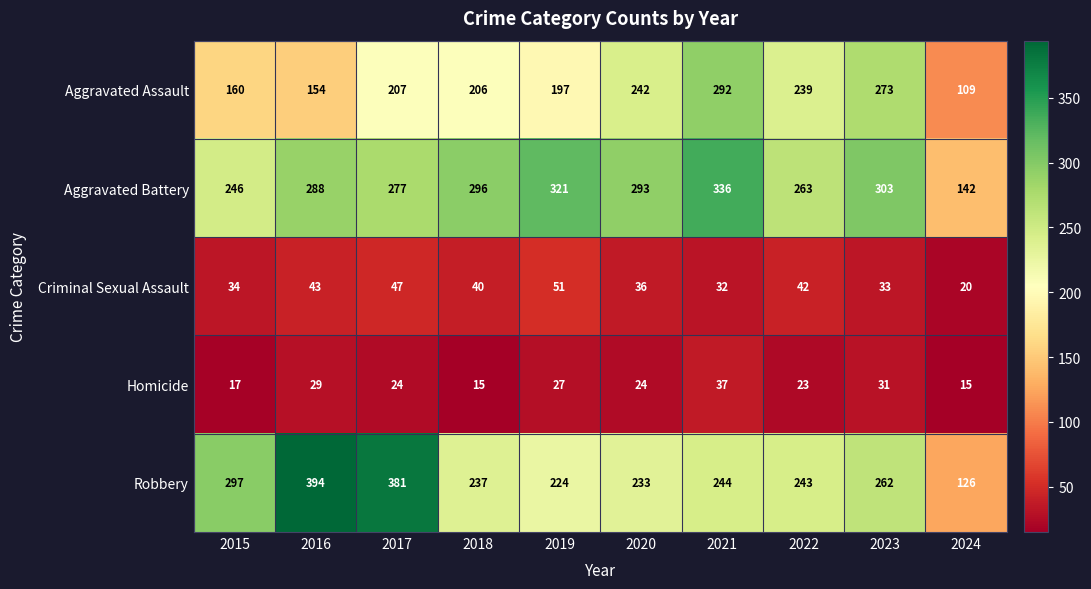

What is the highest value of the Criminal Sexual Assault series?

51